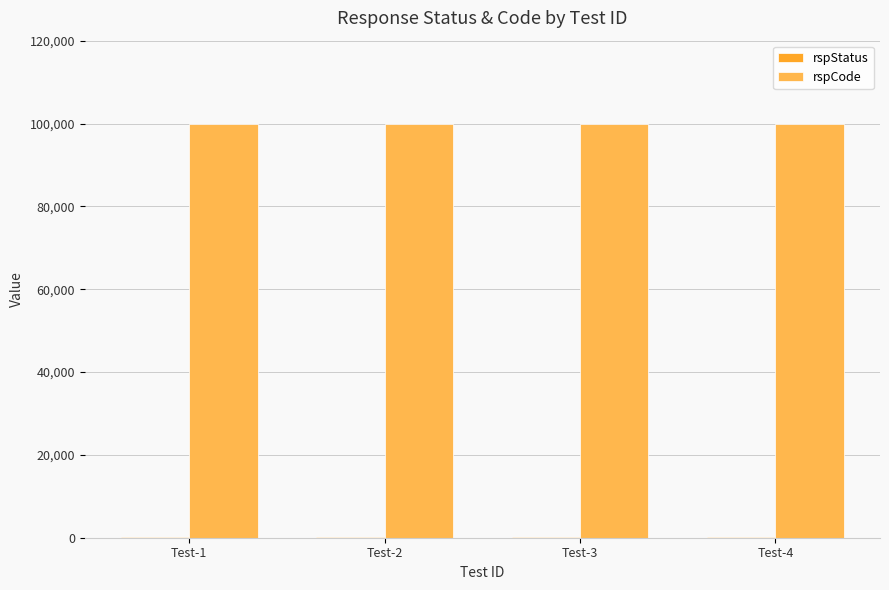

The value of rspCode at Test-3 is 100000. True or false?

True